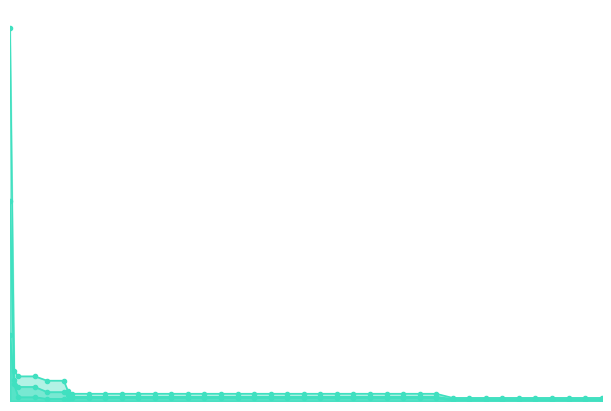

Which label corresponds to the largest value in the chart?

2